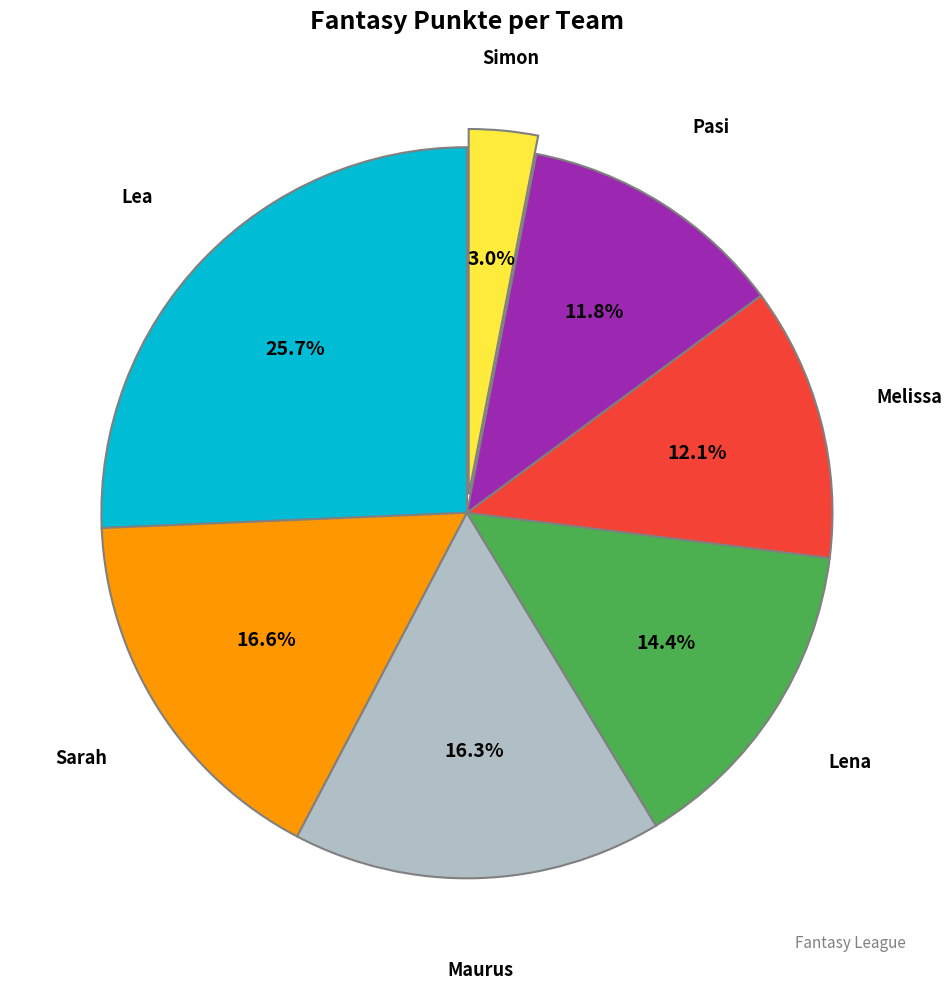

Is there any slice that represents more than half of the pie?

No